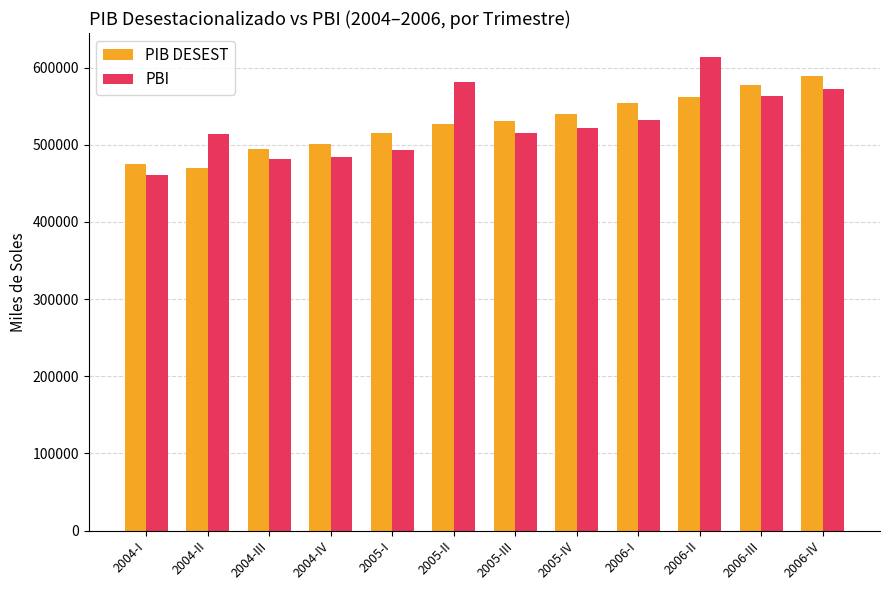

What is the difference between the maximum and minimum values in the PIB DESEST series?

118921.6